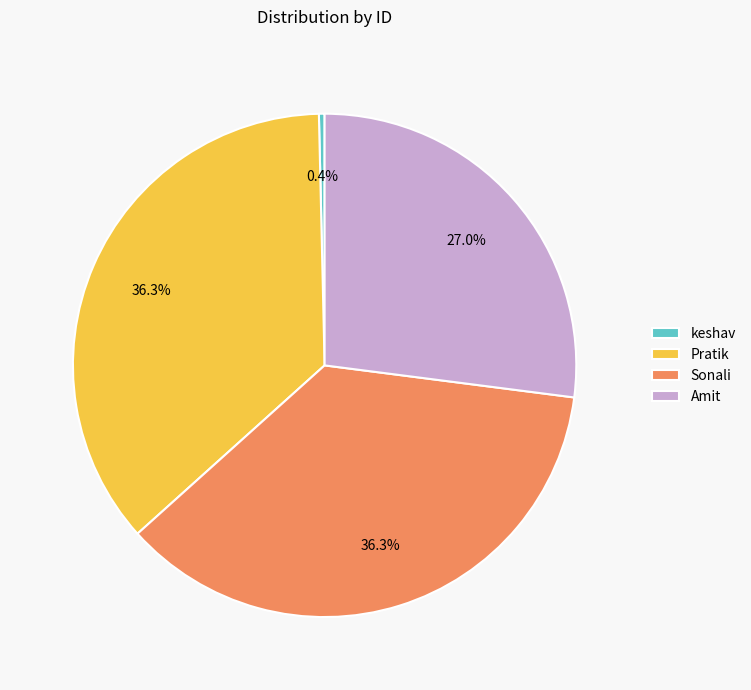

What is the smallest slice in the pie chart?

keshav